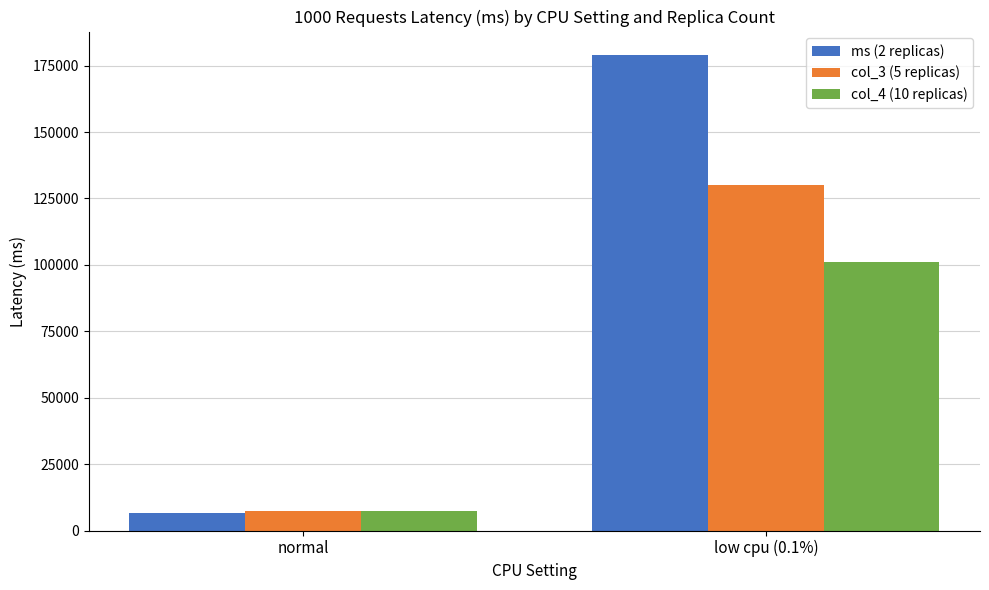

Which category has the highest value across all series?

low cpu (0.1%)